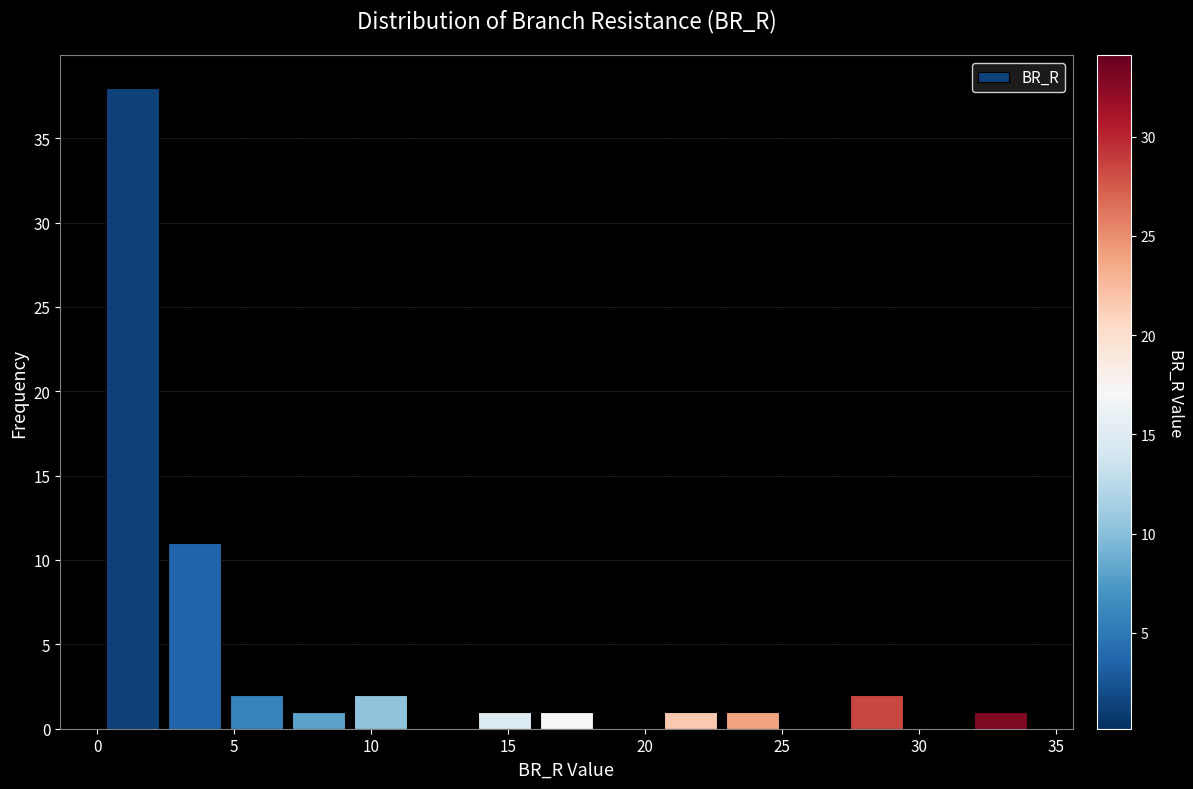

Reading left to right, transcribe this chart: for each bar, give the range it covers on the x-axis and its height. Neither the bar edges nor the heights are printed on the chart, so give them approximately, as read against the axes.

0.0 to 2.5: 38
2.5 to 4.5: 11
4.5 to 7.0: 2
7.0 to 9.0: 1
9.0 to 11.5: 2
11.5 to 13.5: 0
13.5 to 16.0: 1
16.0 to 18.5: 1
18.5 to 20.5: 0
20.5 to 23.0: 1
23.0 to 25.0: 1
25.0 to 27.5: 0
27.5 to 29.5: 2
29.5 to 32.0: 0
32.0 to 34.0: 1